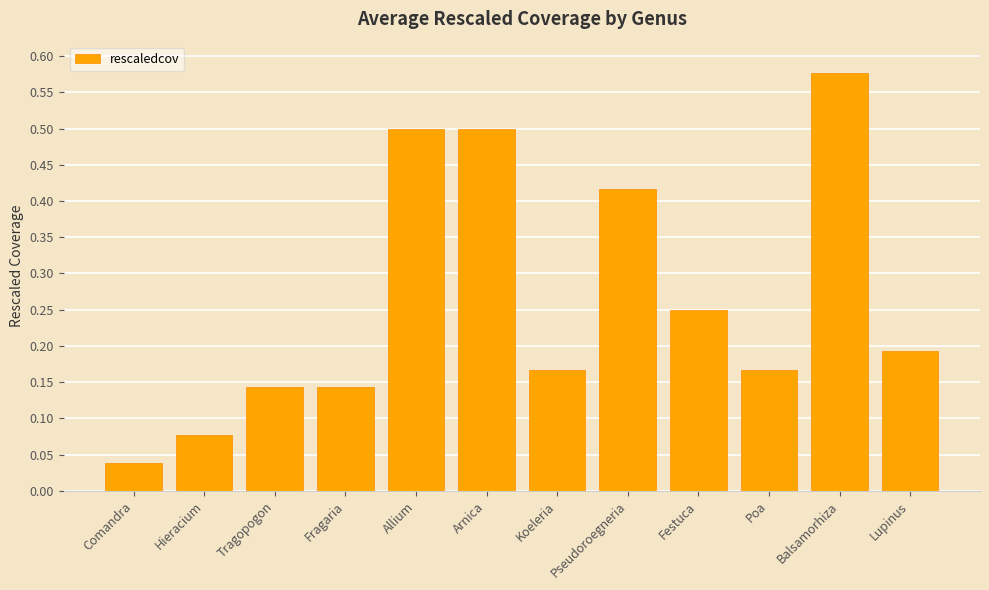

Which category has the highest value across all series?

Balsamorhiza